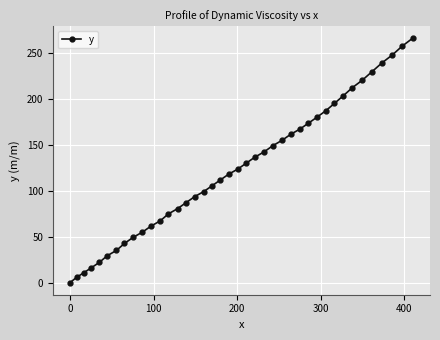

What is the value of the 11th point from the left?

61.4